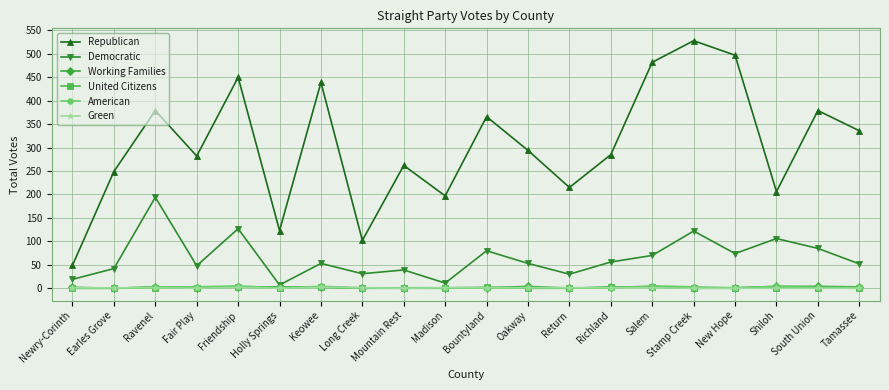

Which series changed the most between South Union and Tamassee?

Republican